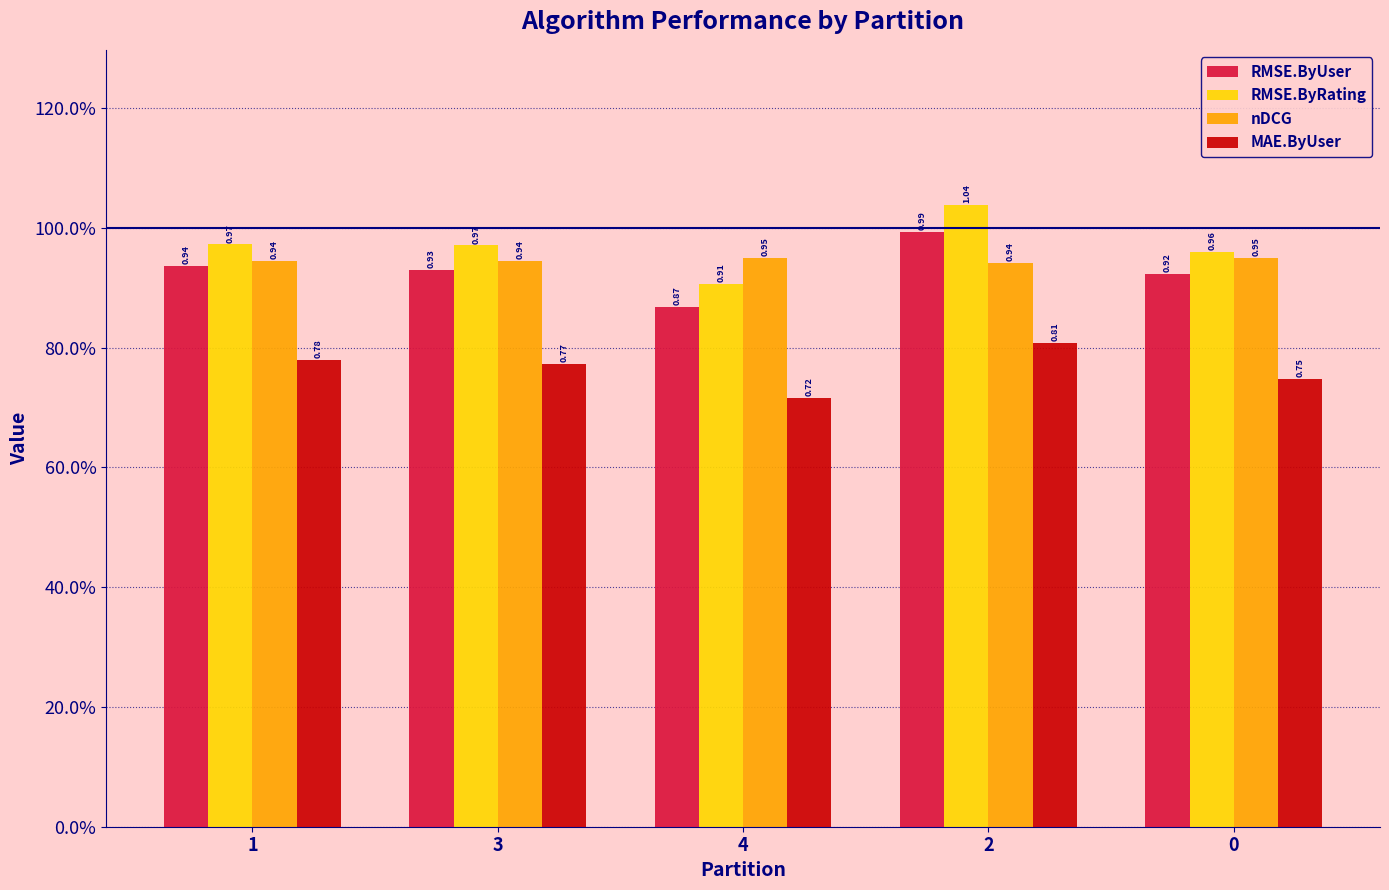

What is the difference between the maximum and minimum values in the RMSE.ByUser series?

0.1